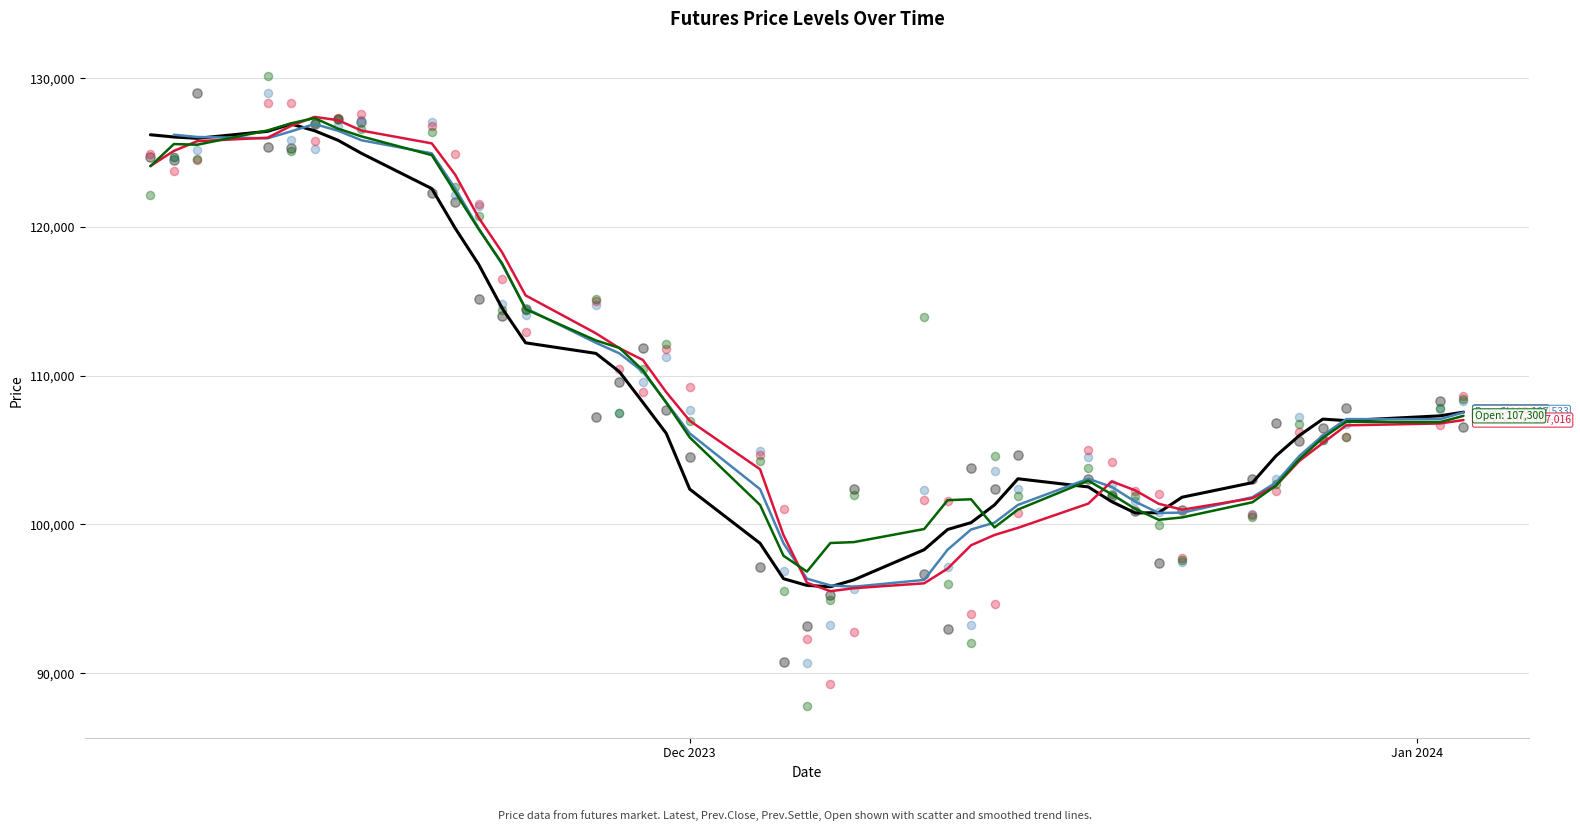

Which series contains the lowest Y value?

Open